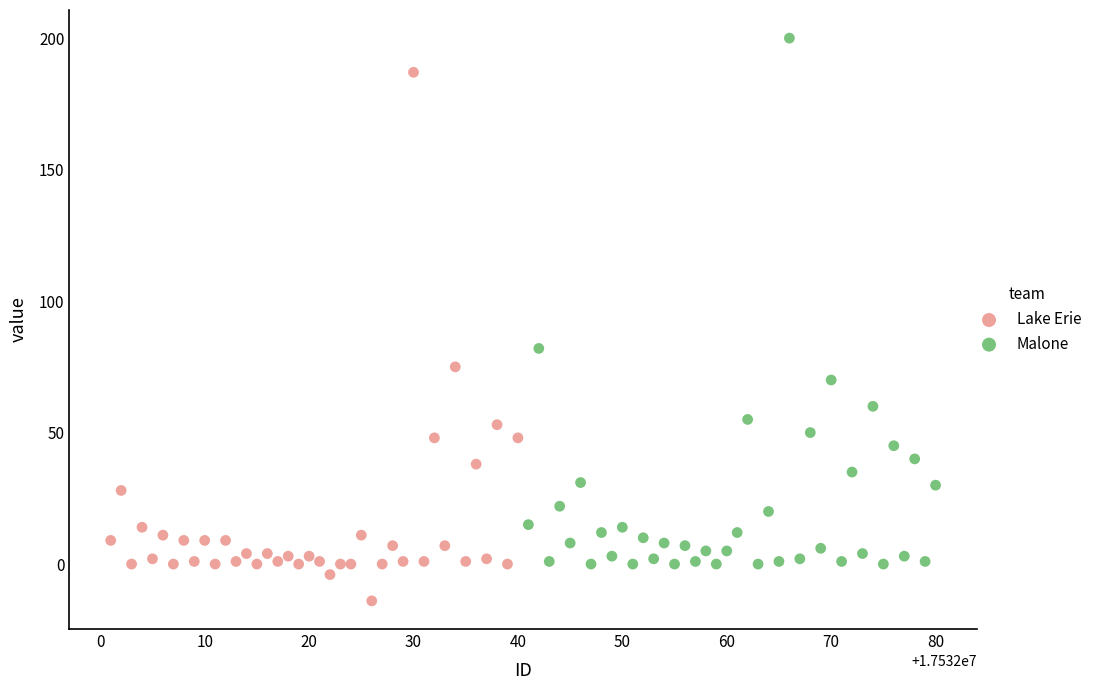

What are all the series names shown in the legend?

Lake Erie, Malone